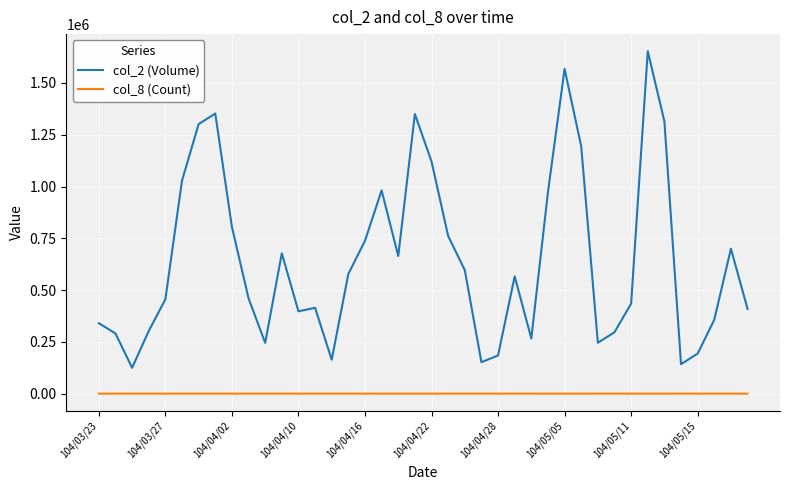

Which series has the largest total across all categories?

col_2 (Volume)